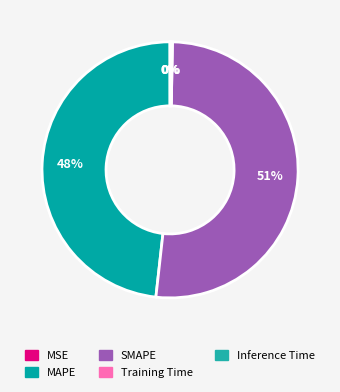

Does SMAPE account for over 50% of the chart?

Yes